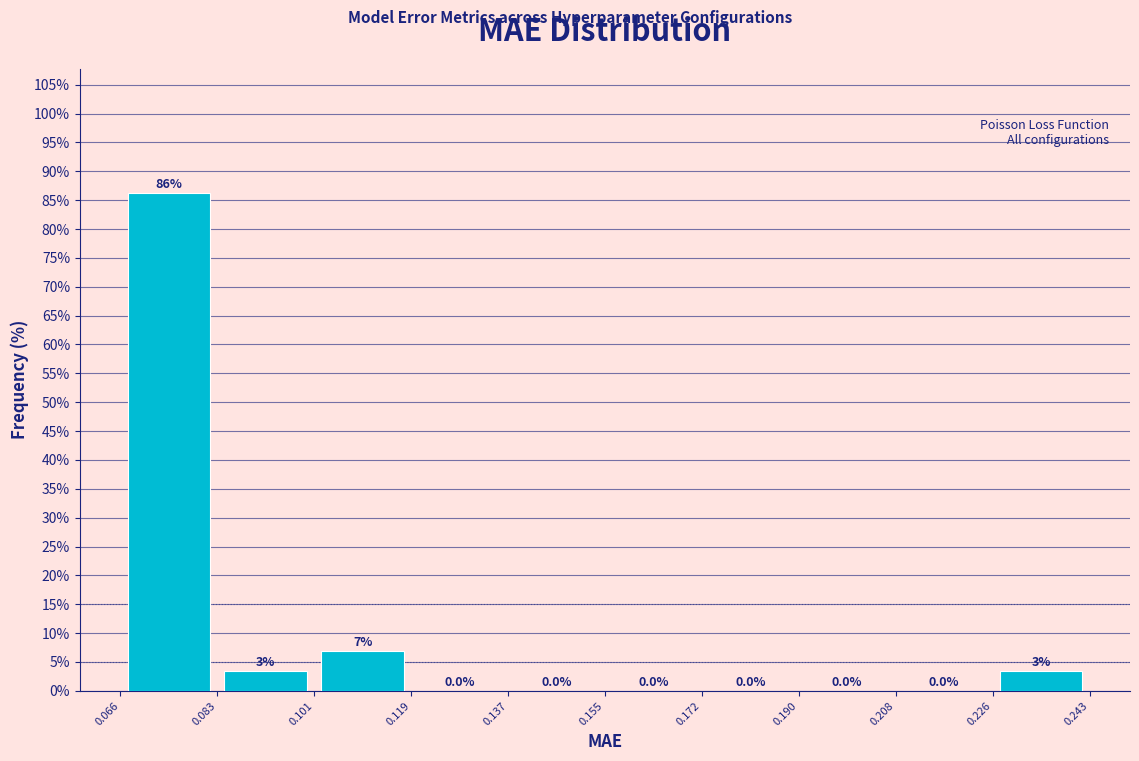

Over which range of the x-axis is the bar tallest?

0.066 to 0.083